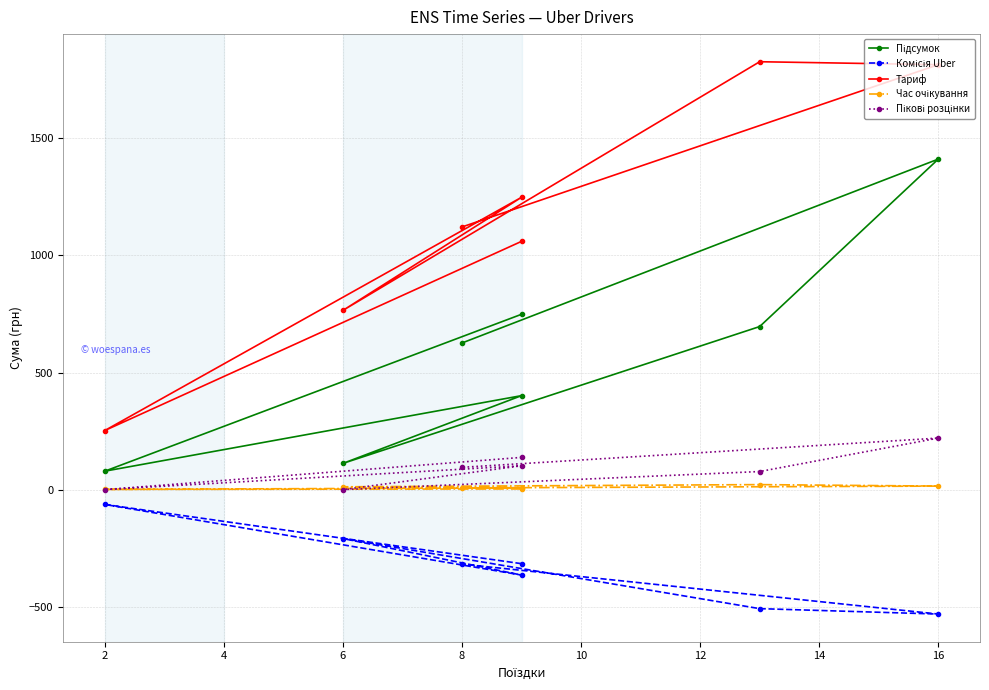

True or false: Комісія Uber and Час очікування cross at least once.

False